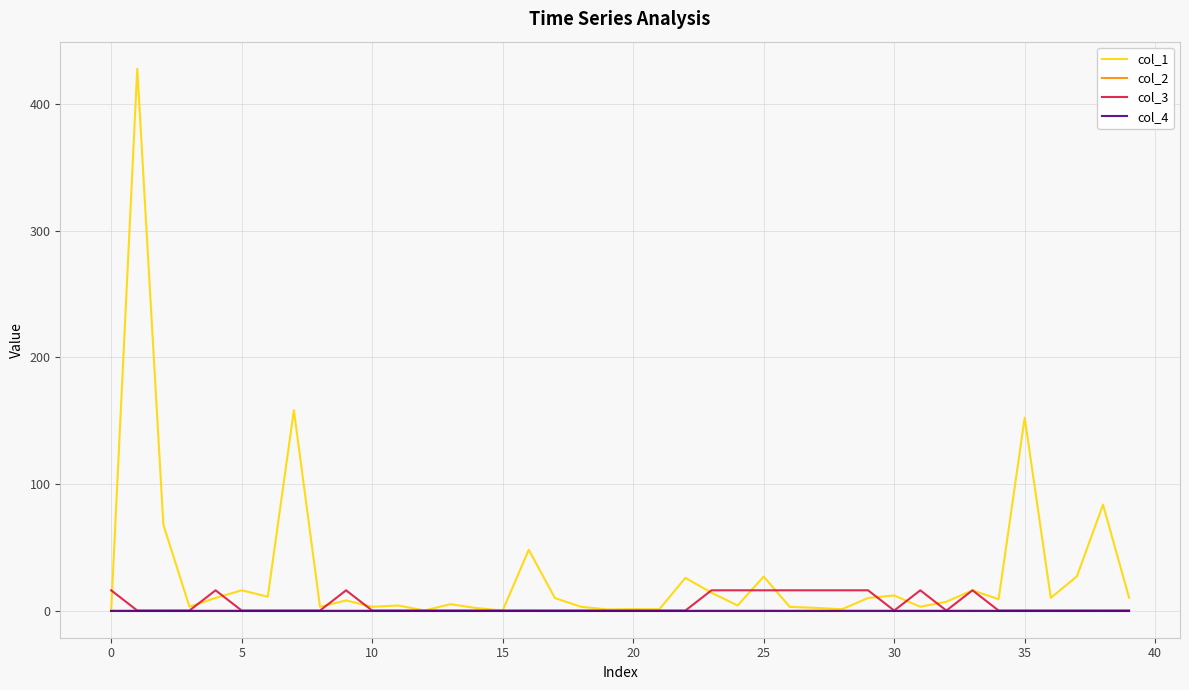

Which series ends up on top after the final intersection of col_3 and col_1?

col_1